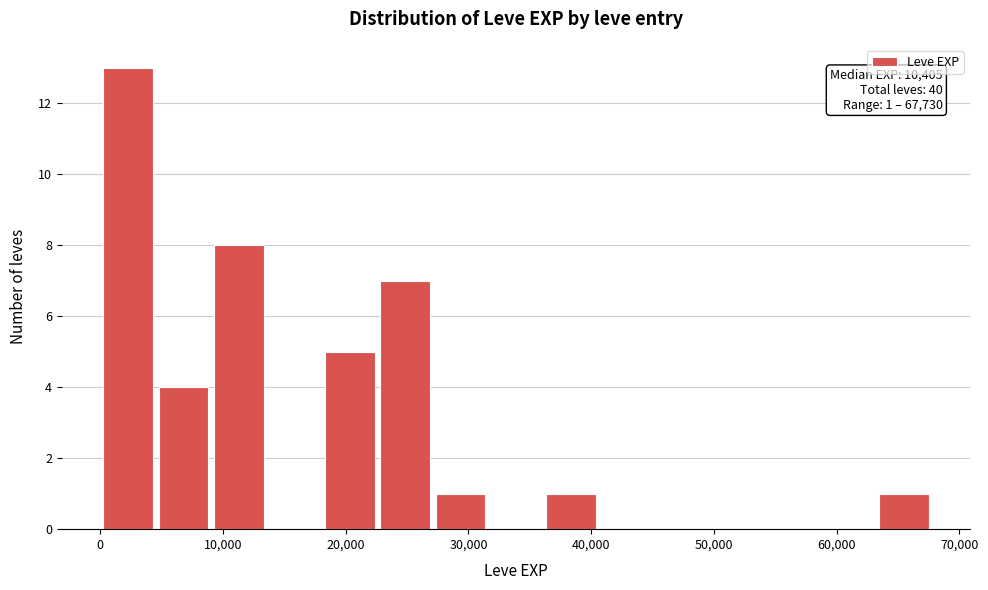

Over which range of the x-axis is the bar tallest?

0 to 5000